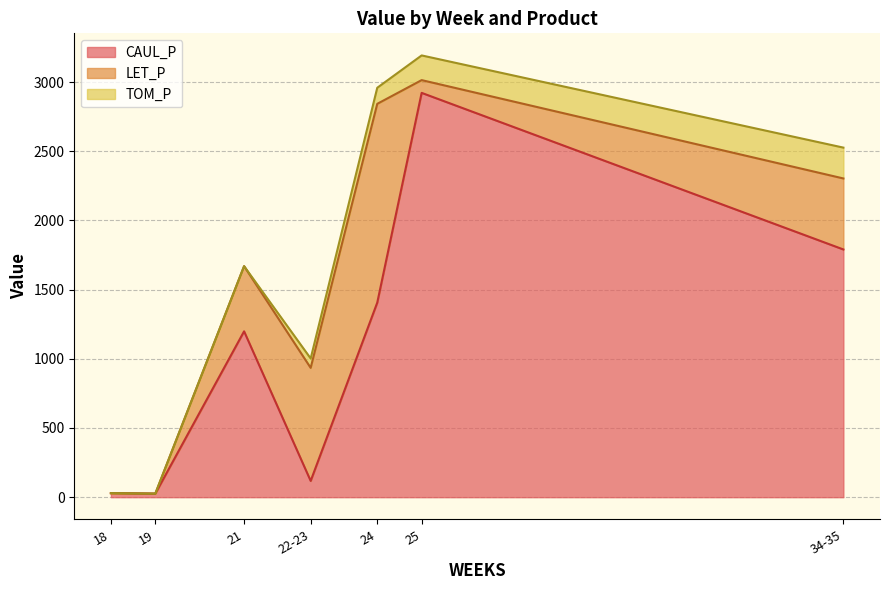

List the series in order of their overall mean, lowest first.

TOM_P, LET_P, CAUL_P